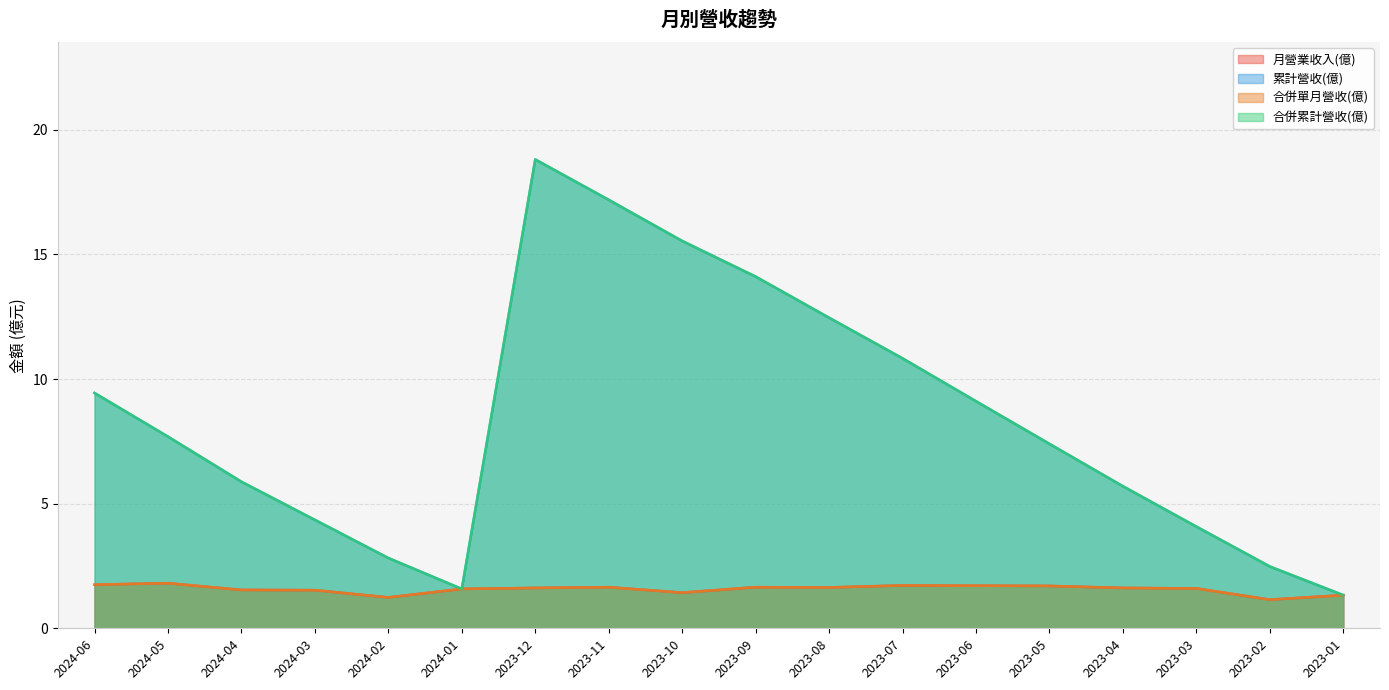

What is the greatest value displayed?

18.8